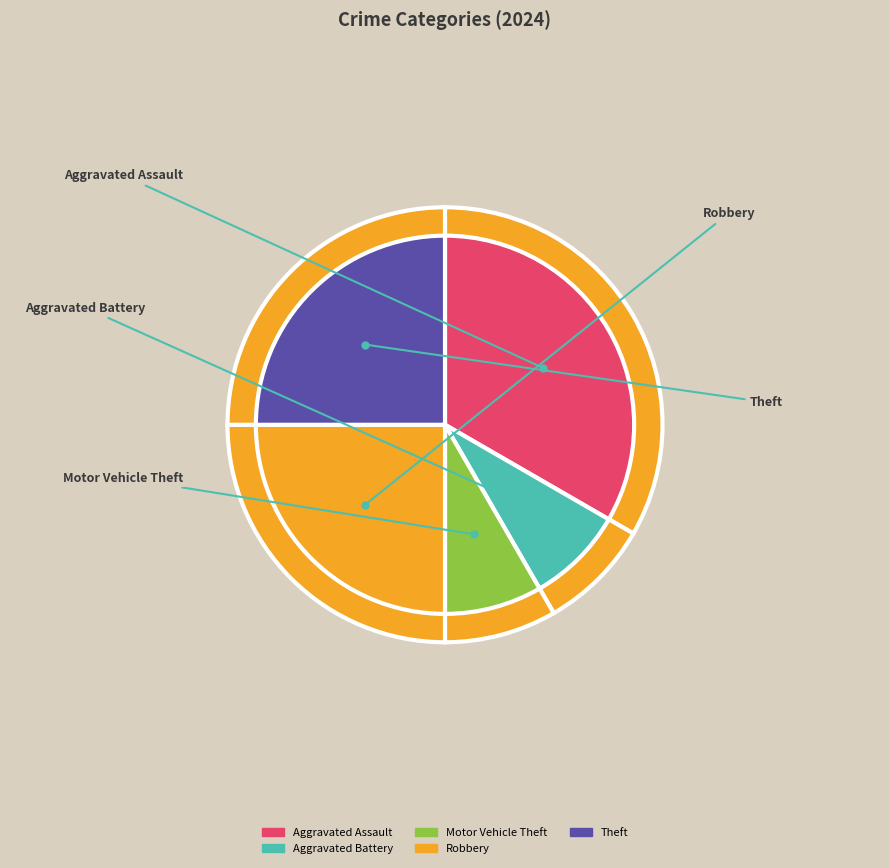

How many segments does this pie chart have?

5